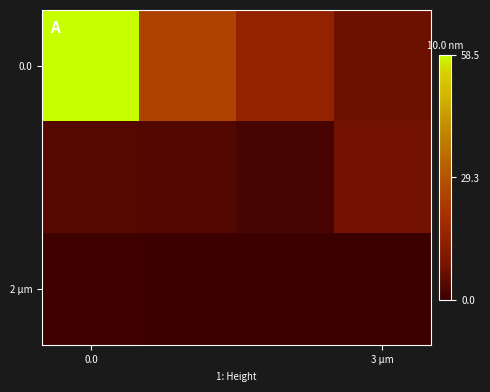

What is the difference between the second highest and minimum values in the 0.0 series?

18.3